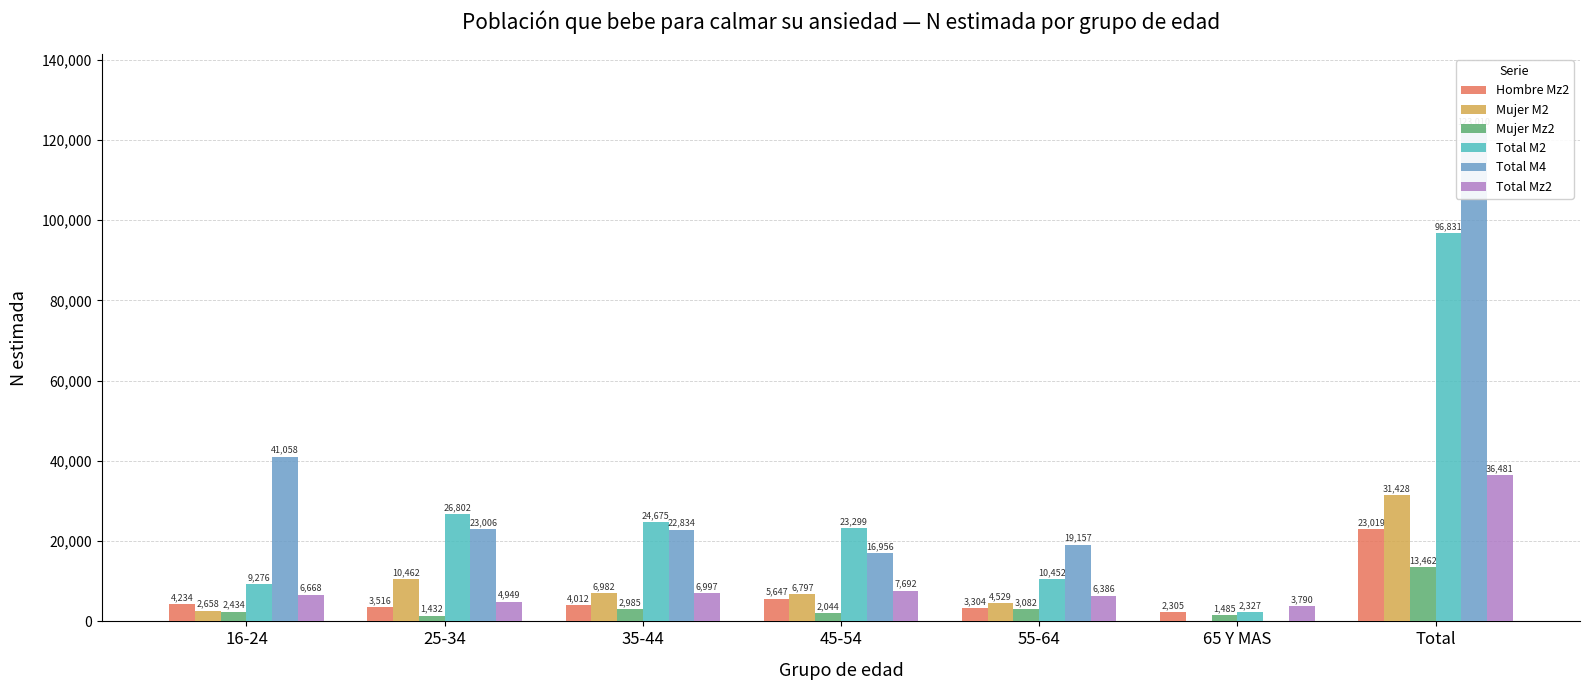

How many values in the Mujer M2 series exceed 6797?

3